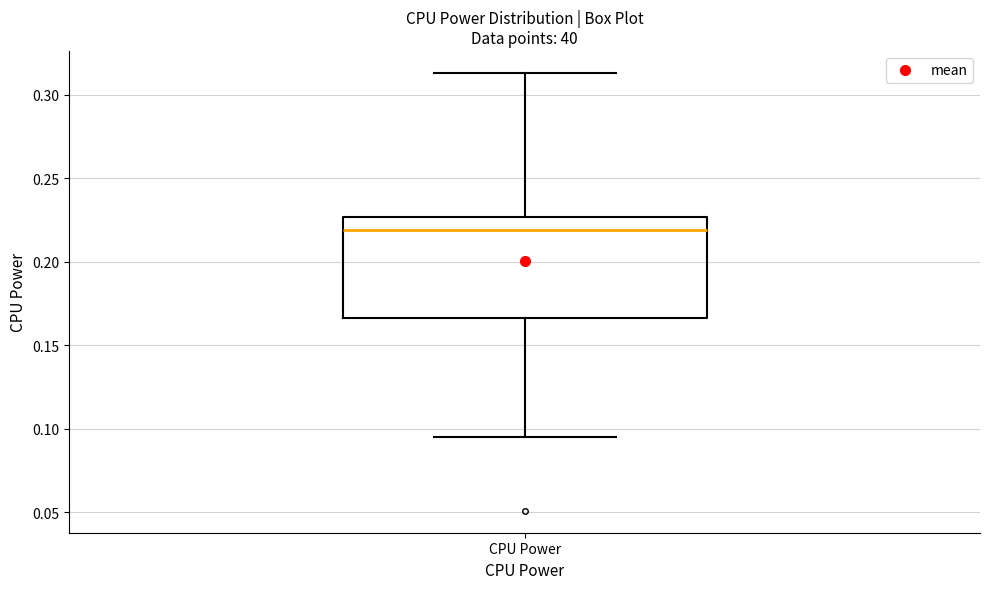

Where does the upper whisker of the box for CPU Power end on the y-axis? The values are not printed on the chart, so give them approximately, as read against the axis.

0.315